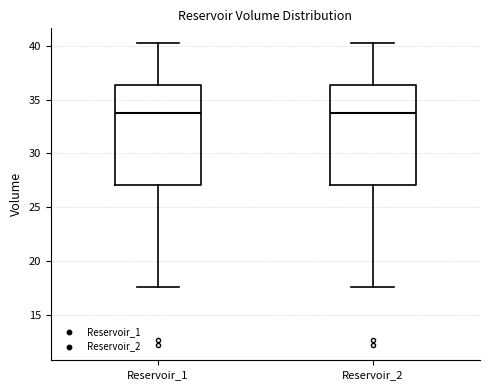

Reading left to right, transcribe this box plot: for each box, give where its median line is, the range the box spans, and where its two whiskers end, as read against the y-axis. The values are not printed on the chart, so give them approximately, as read against the axis.

Reservoir_1: median 34.0, box 27.0 to 36.5, whiskers 17.5 to 40.0
Reservoir_2: median 34.0, box 27.0 to 36.5, whiskers 17.5 to 40.0